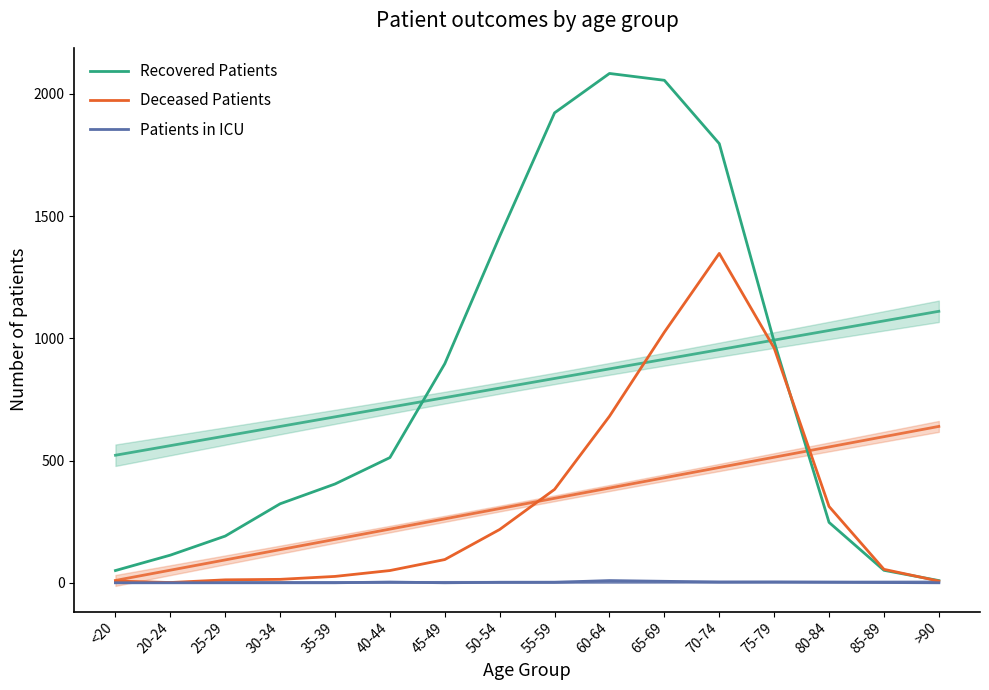

What is the label of the 4th point from the left?

30-34